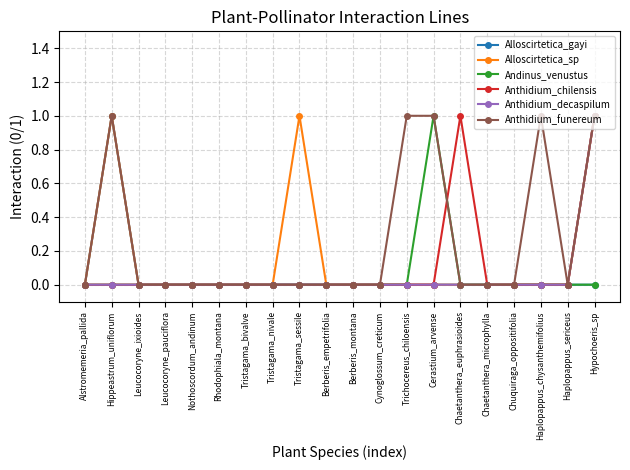

The Andinus_venustus series shows -1 at Haplopappus_sericeus. True or false?

False